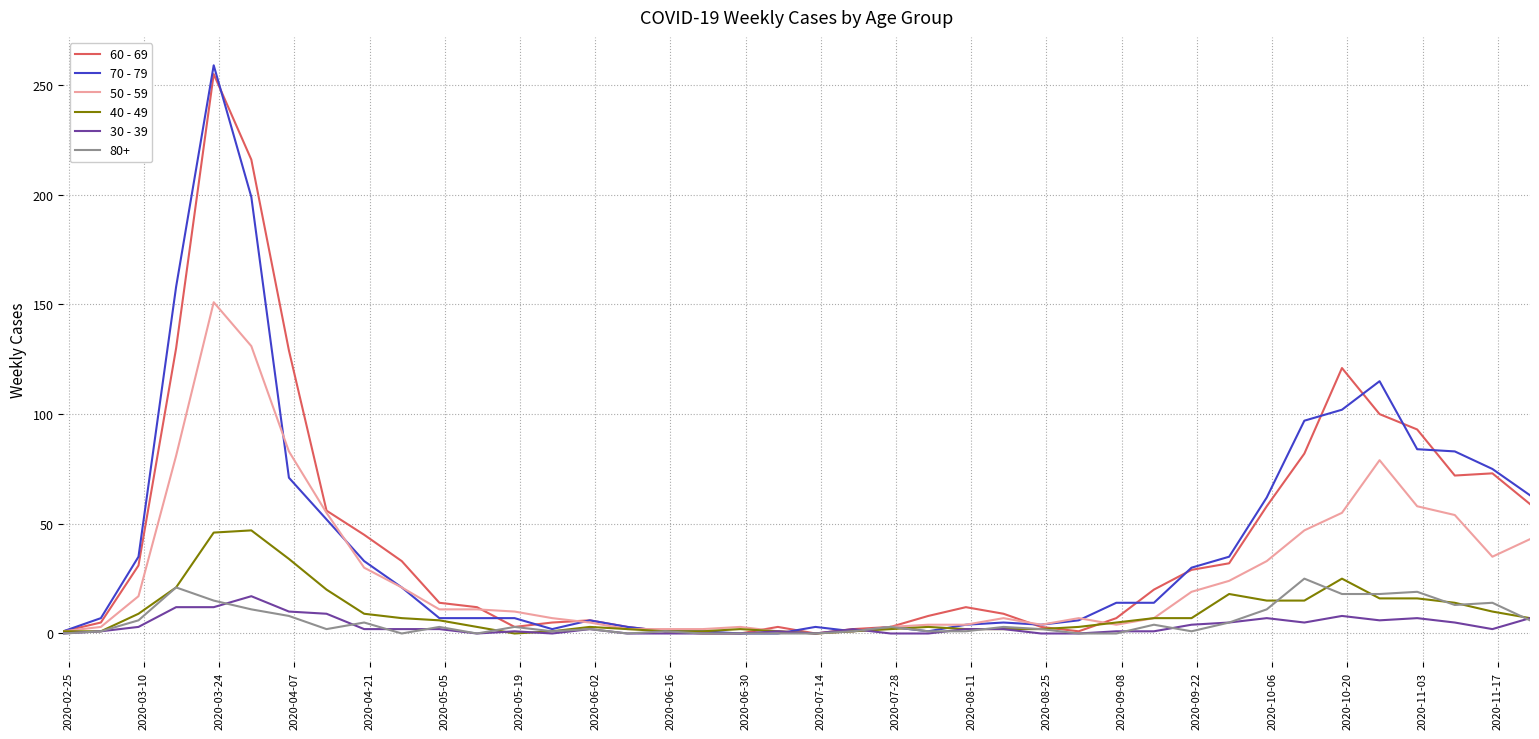

What is the greatest value displayed?

259